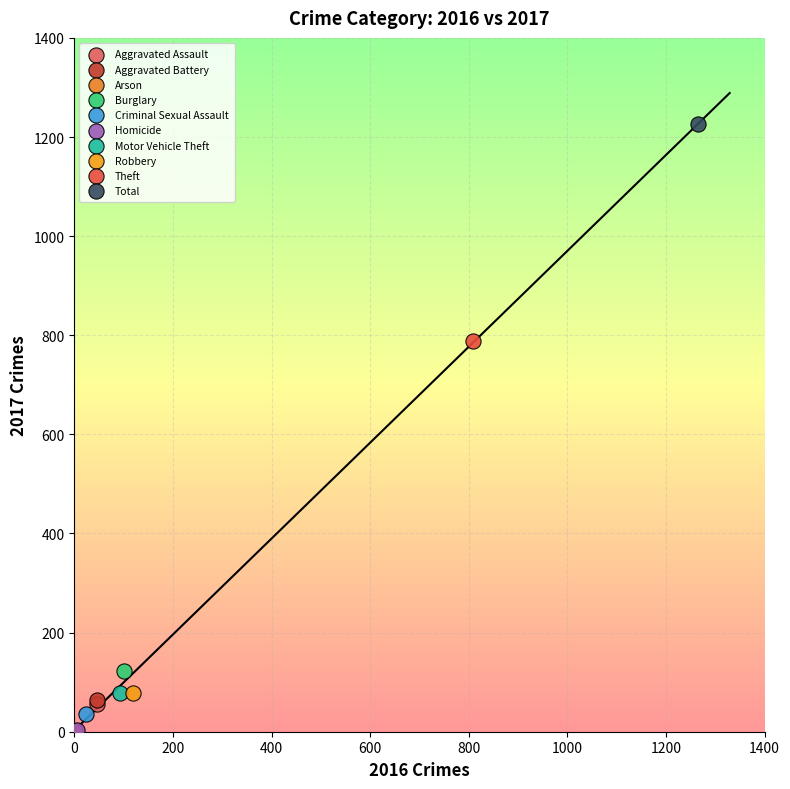

Which series contains the highest Y value?

Total